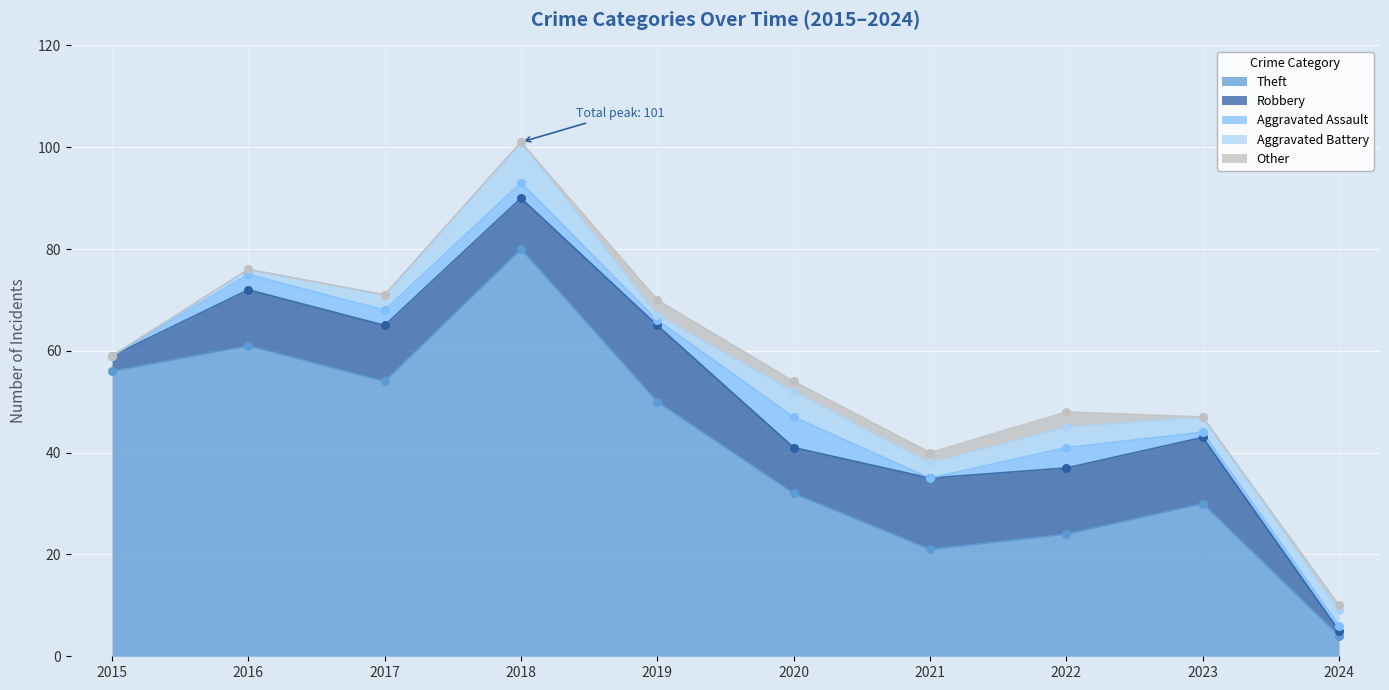

Which series has the widest spread of Y values?

Theft